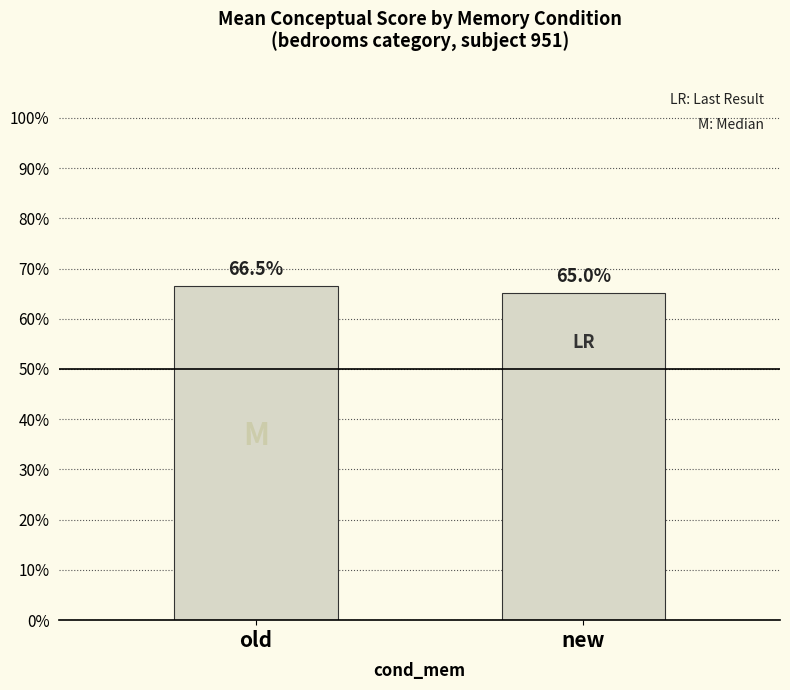

Where does the data first go above 66?

old